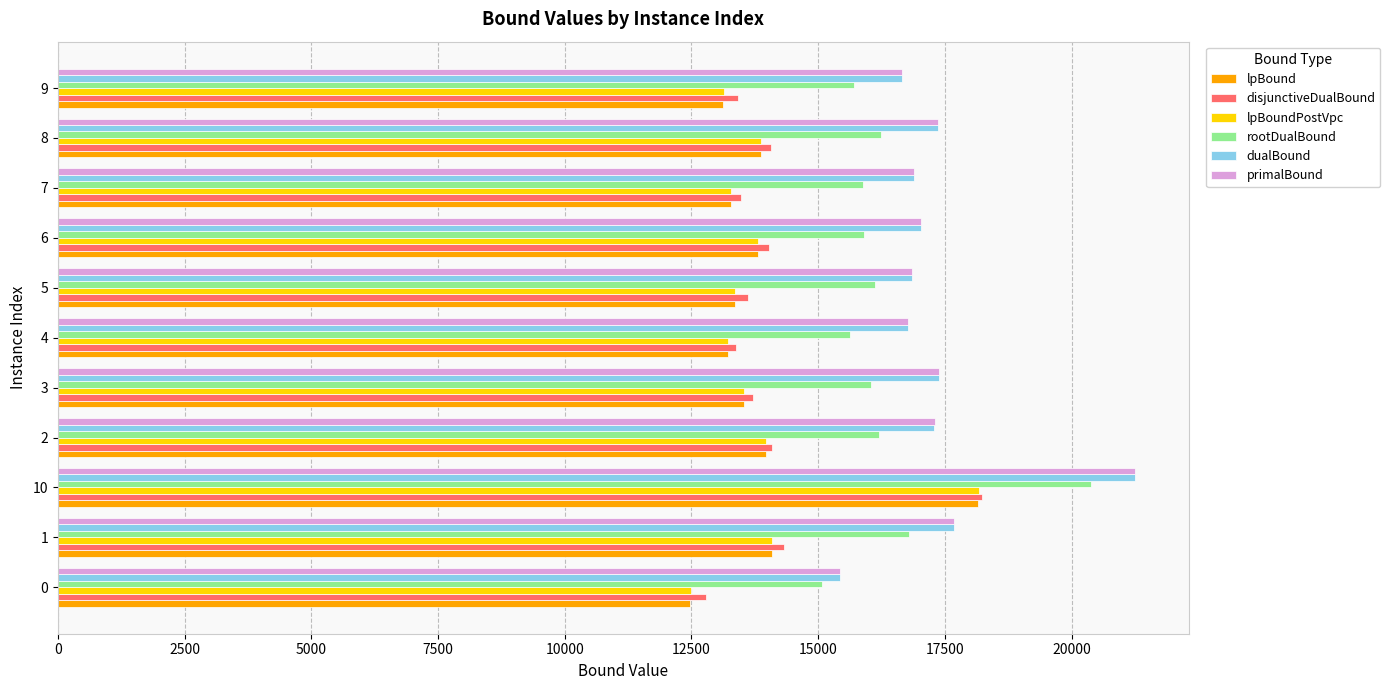

The value of dualBound at 6 is 17020.2. True or false?

True